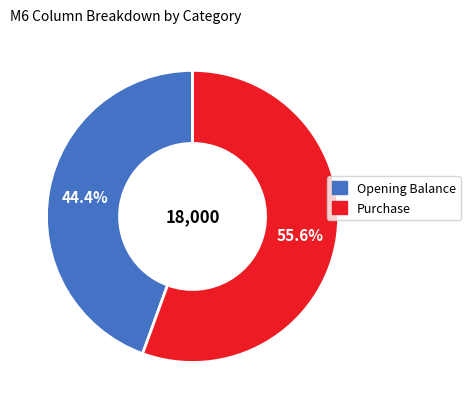

Is there any slice that represents more than half of the pie?

Yes